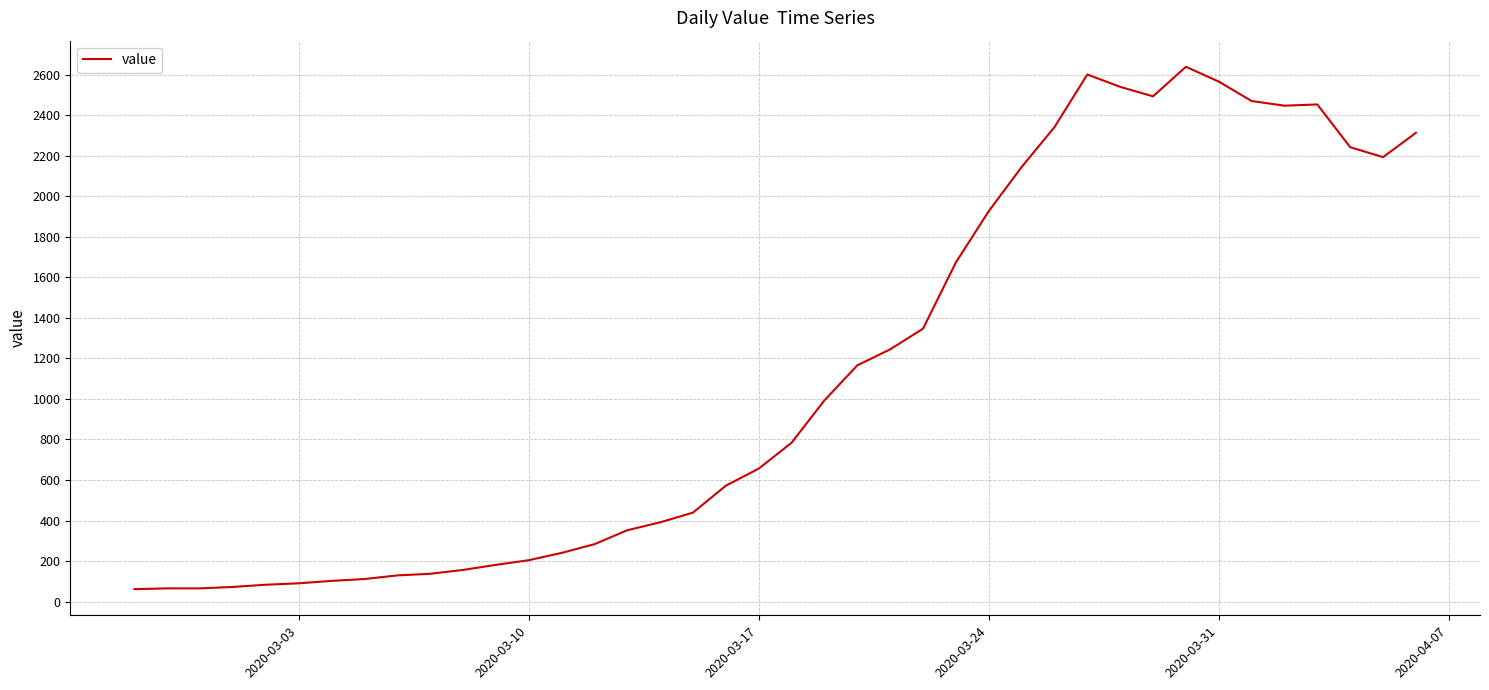

What is the difference between the maximum and minimum values?

2579